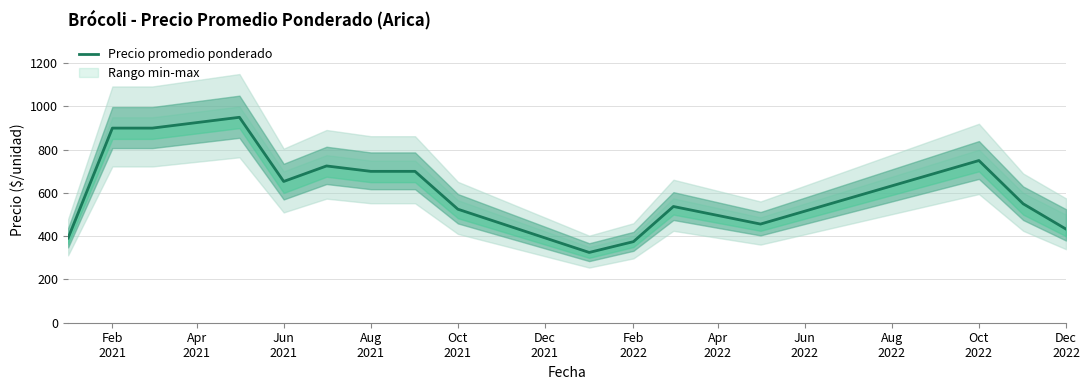

What is the maximum value shown in the chart?

950.0